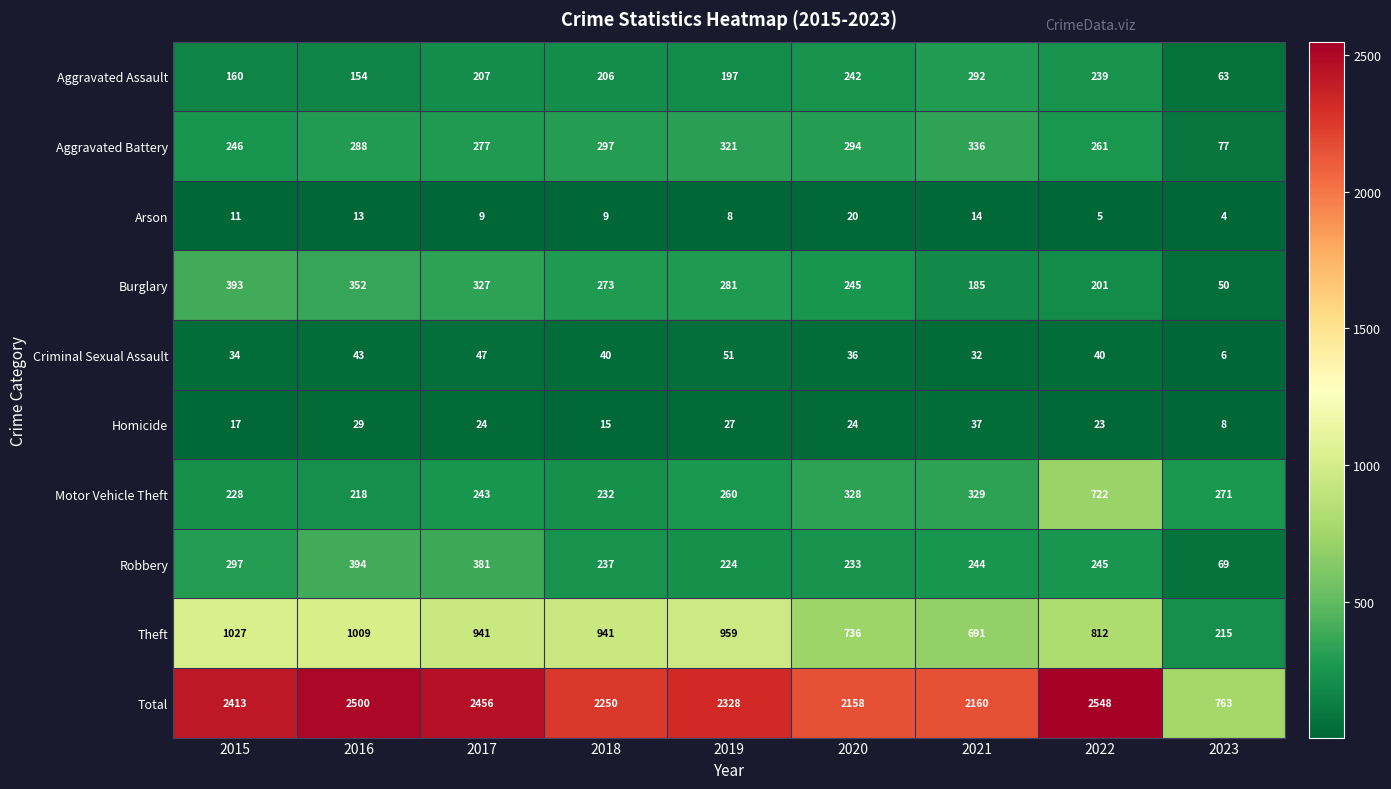

The Homicide series shows 24 at 2017. True or false?

True